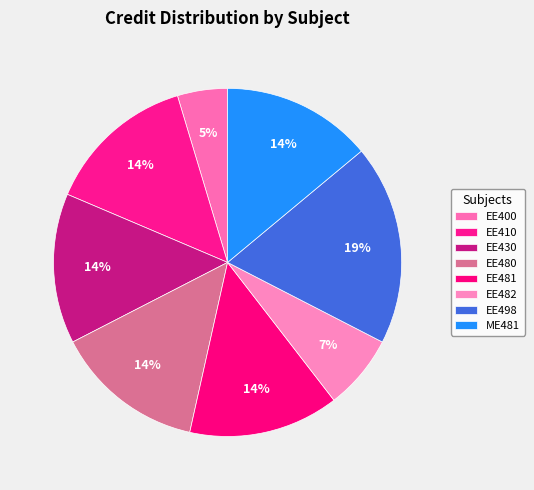

How many segments does this pie chart have?

8